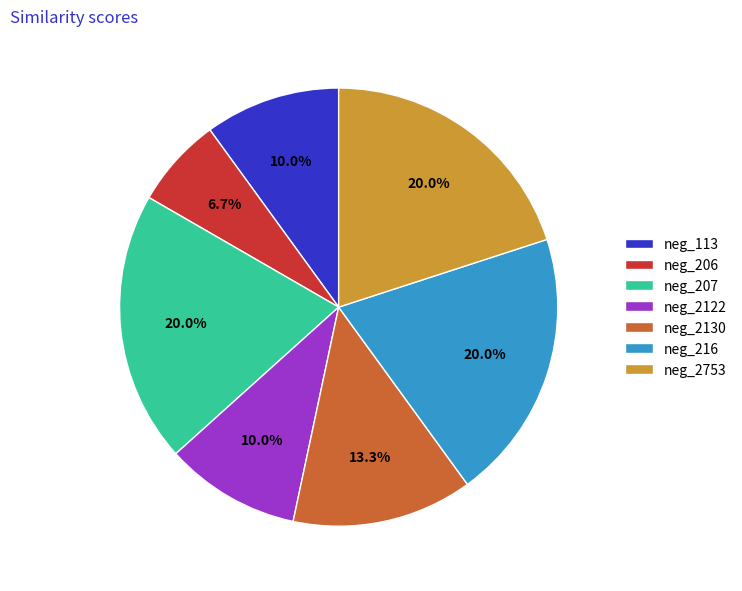

What is the ratio of the value at neg_2122 to the value at neg_206?

1.5